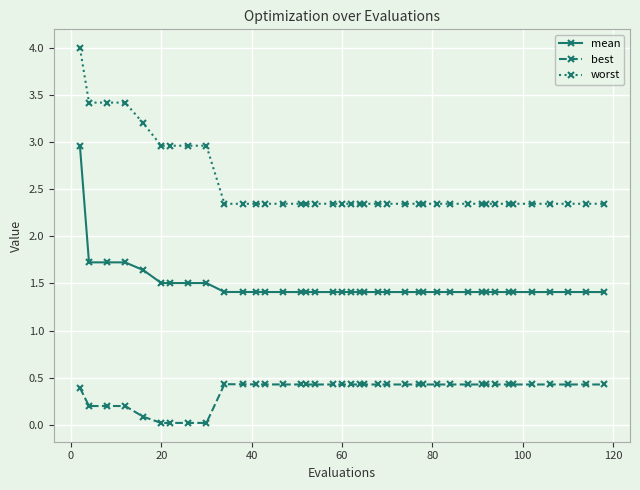

What is the maximum value for worst?

4.0